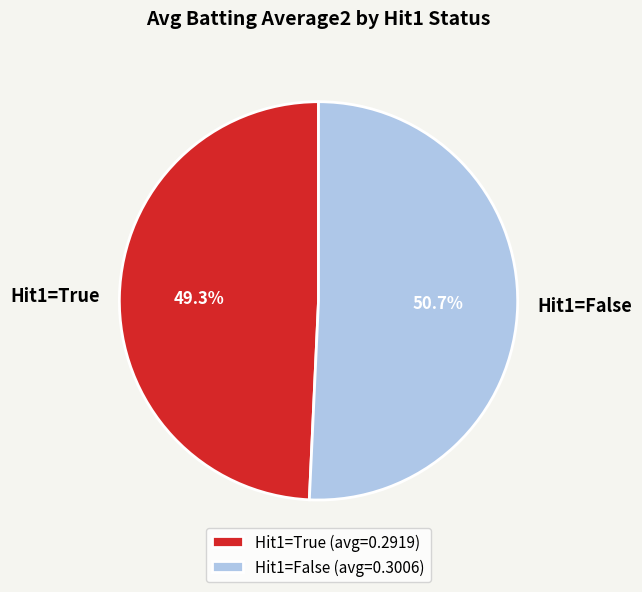

What is the ratio of the value at Hit1=True to the value at Hit1=False?

1.0